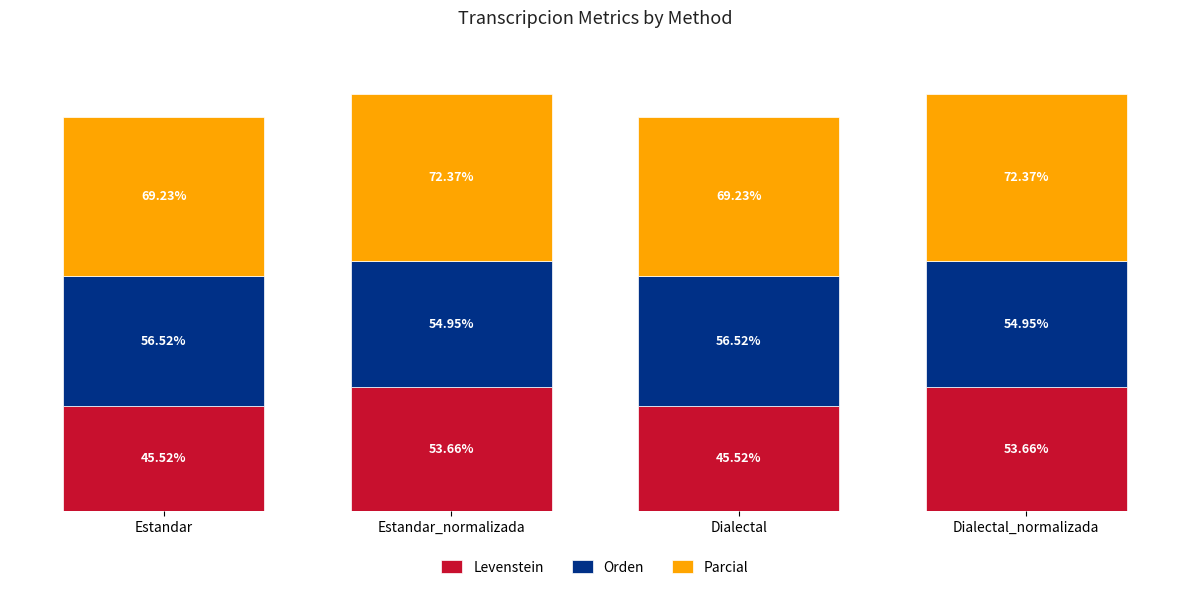

Are the bars grouped side by side (vs. stacked)?

No